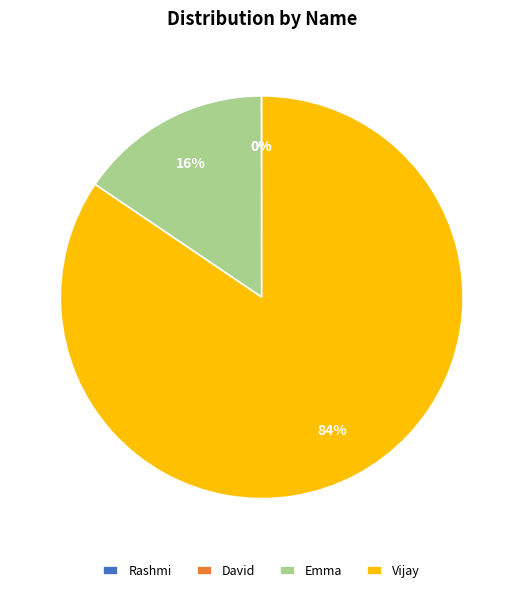

To the nearest percent, what percentage of the pie is Emma?

16%